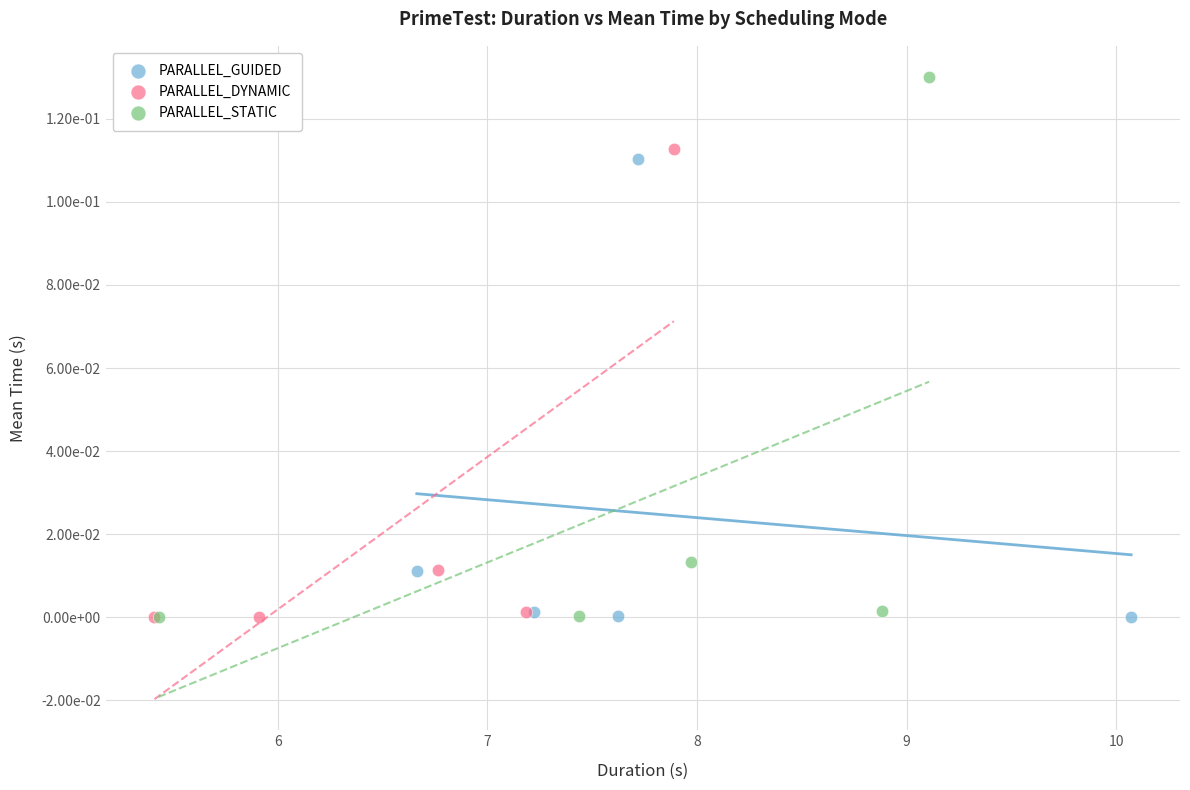

What are all the series names shown in the legend?

PARALLEL_GUIDED, PARALLEL_DYNAMIC, PARALLEL_STATIC